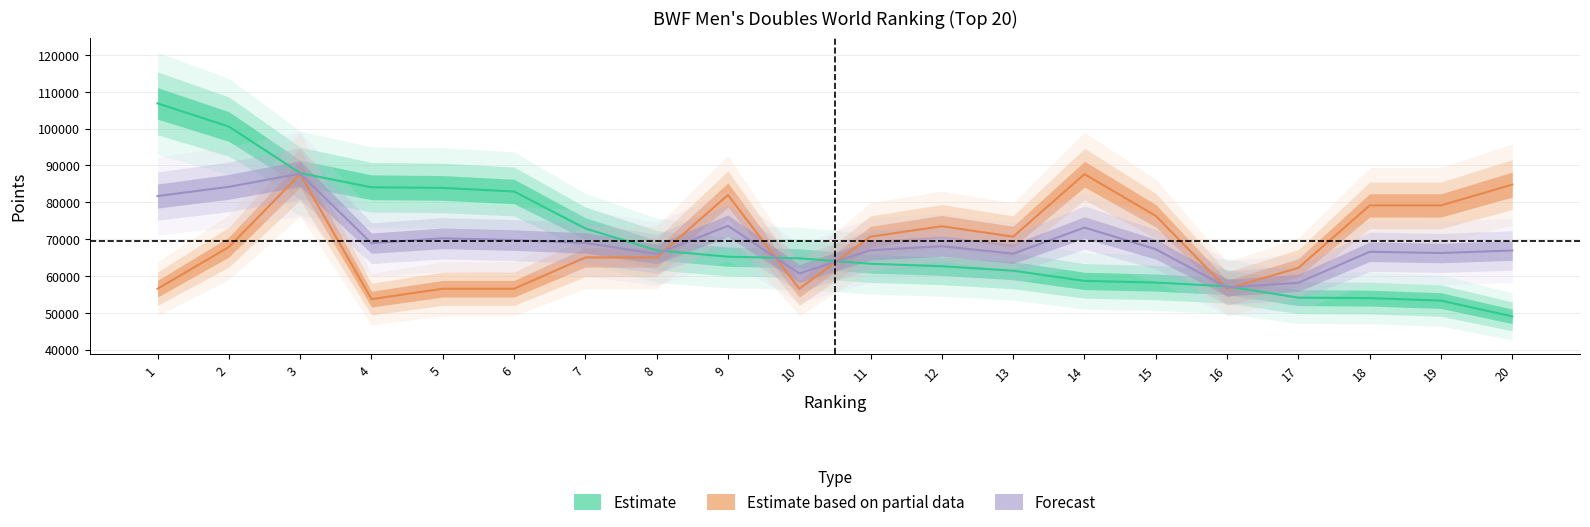

How many data points does each series have?

20